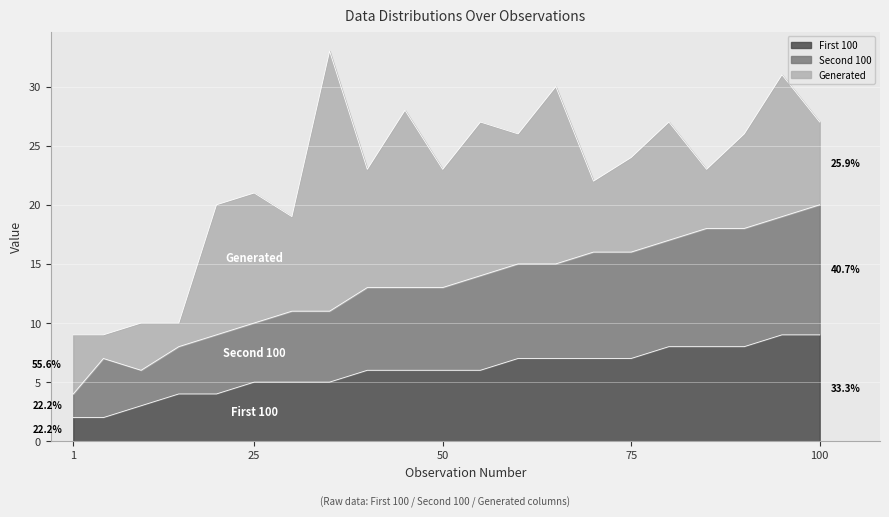

True or false: First 100 has a value of 4 at 100.

False